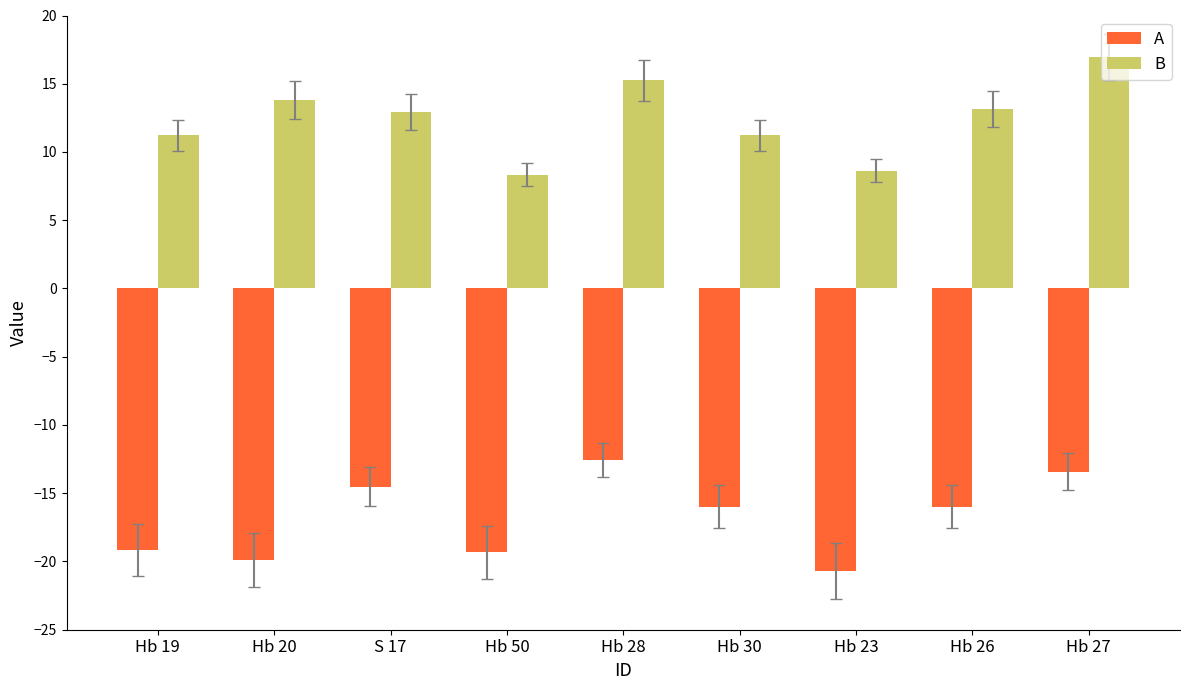

What is the smallest value displayed?

-20.7